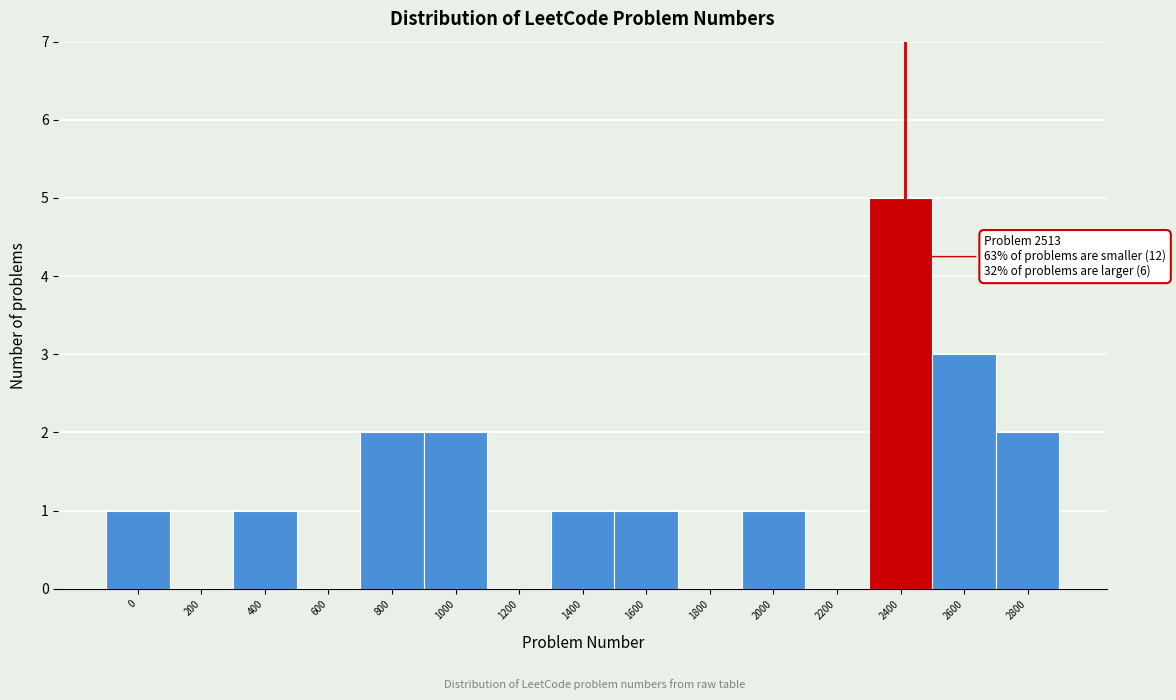

Reading left to right, what are all the values shown in this chart?

0=1	200=0	400=1	600=0	800=2	1000=2	1200=0	1400=1	1600=1	1800=0	2000=1	2200=0	2400=5	2600=3	2800=2